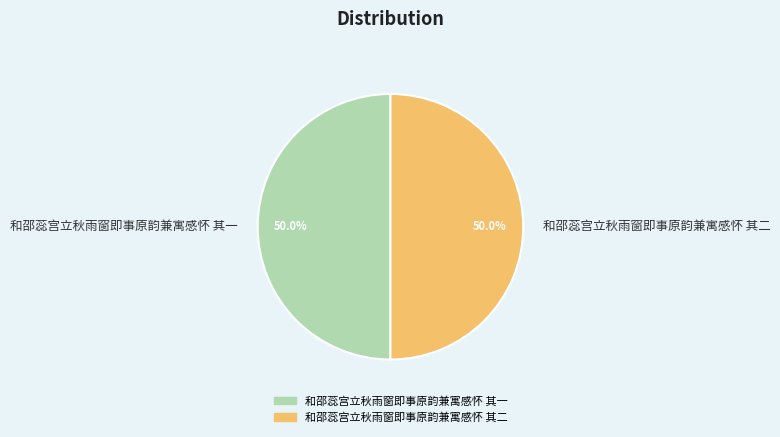

What percentage do 和邵蕊宫立秋雨窗即事原韵兼寓感怀 其一 and 和邵蕊宫立秋雨窗即事原韵兼寓感怀 其二 together represent?

100.0%